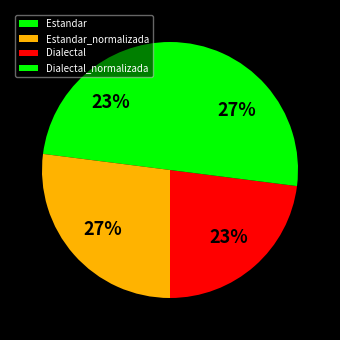

Rank the categories by value from lowest to highest.

Estandar, Dialectal, Estandar_normalizada, Dialectal_normalizada